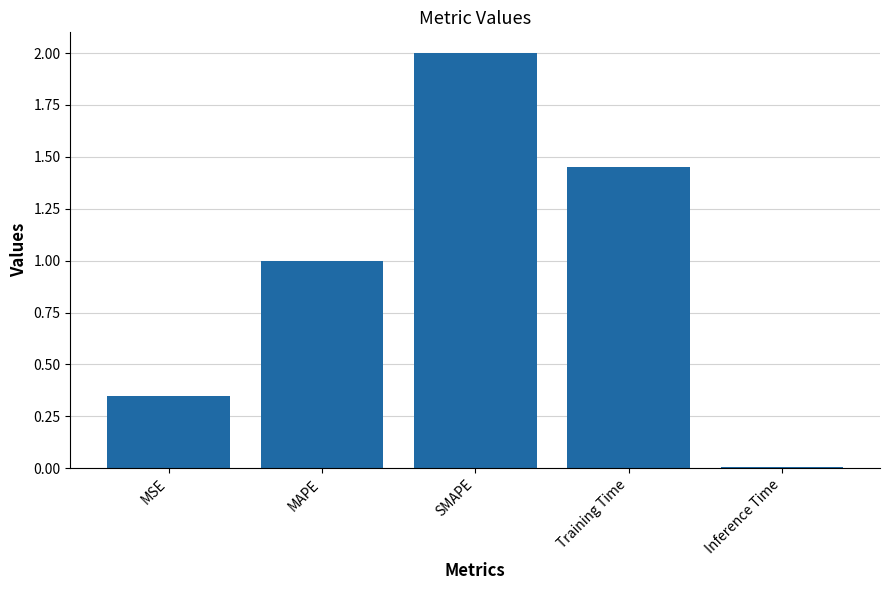

What is the value of the 3rd bar from the left?

2.0